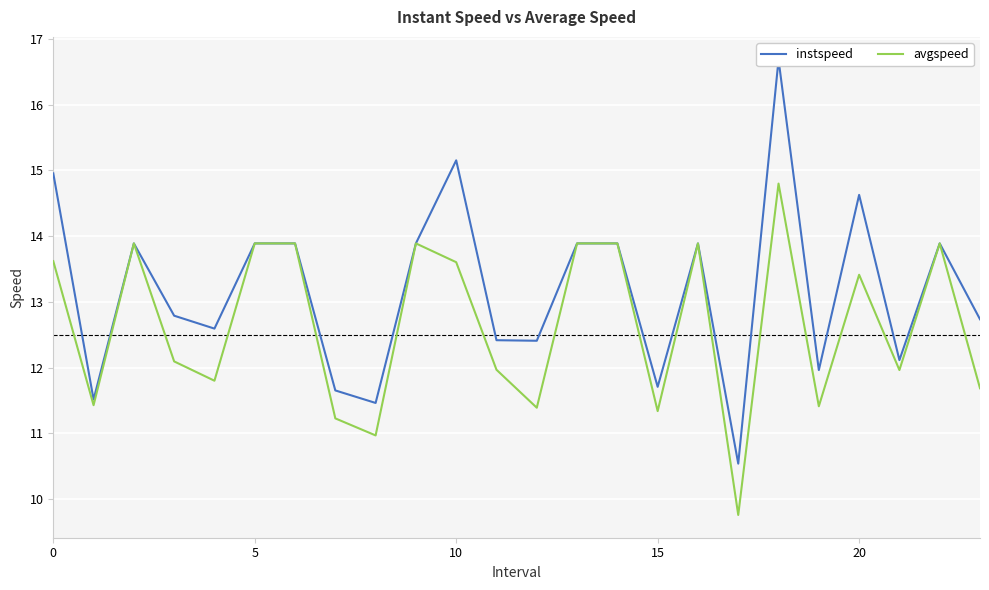

Which series changed the most between 8 and 18?

instspeed